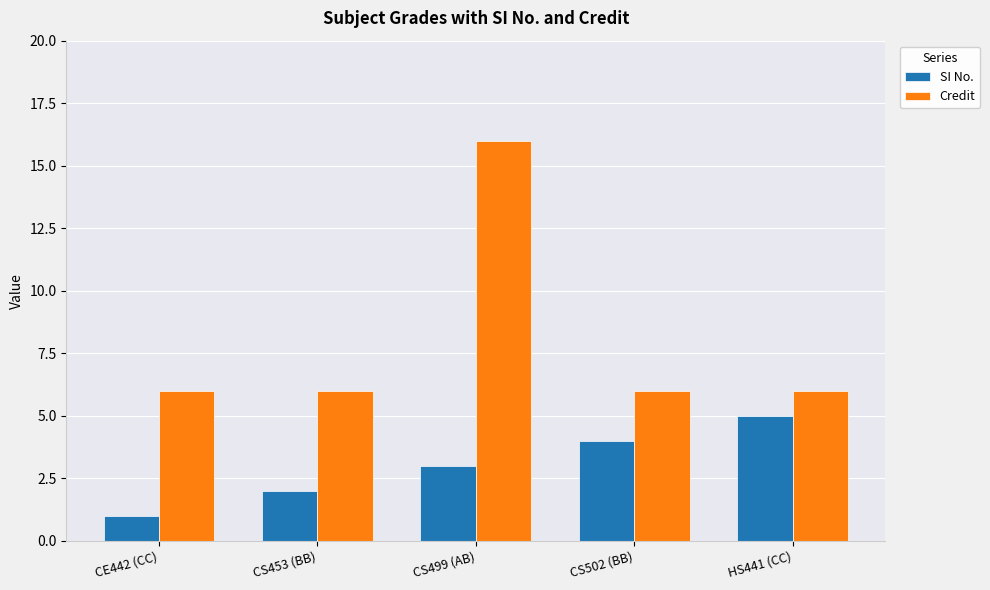

How many data points does each series have?

5